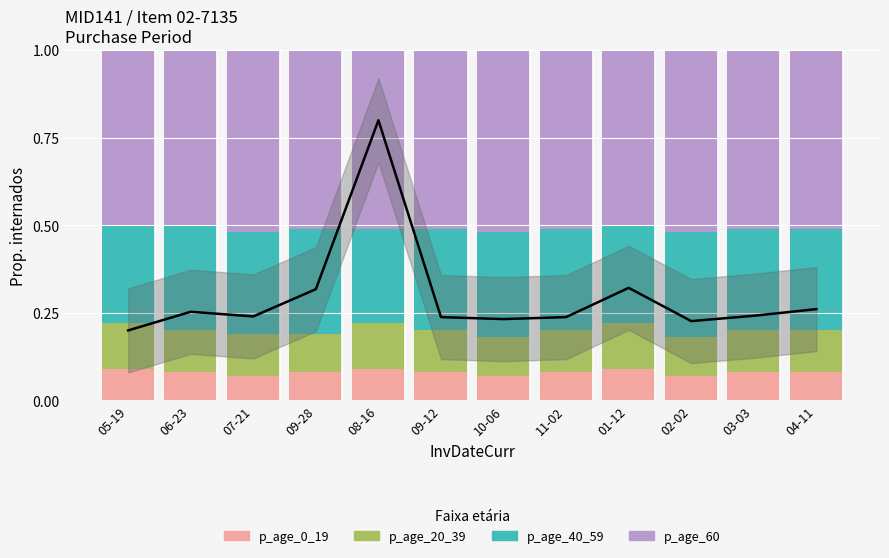

The value of p_age_60 at 09-28 is 0.3. True or false?

False